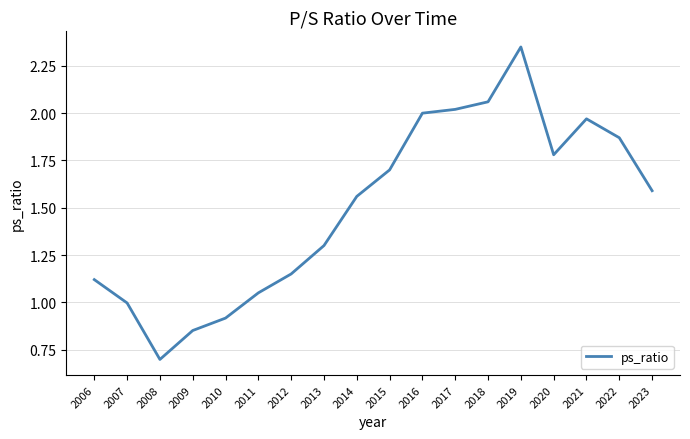

The value at 2011 is 1.5. True or false?

False